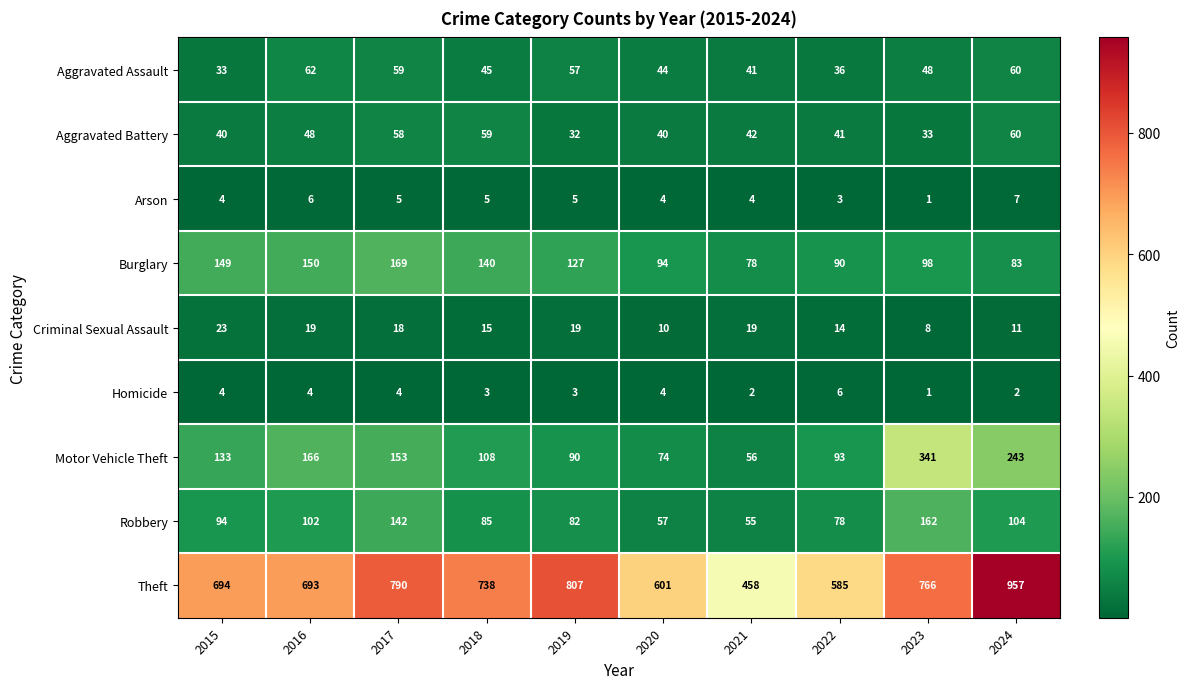

The value of Arson at 2018 is 5. True or false?

True